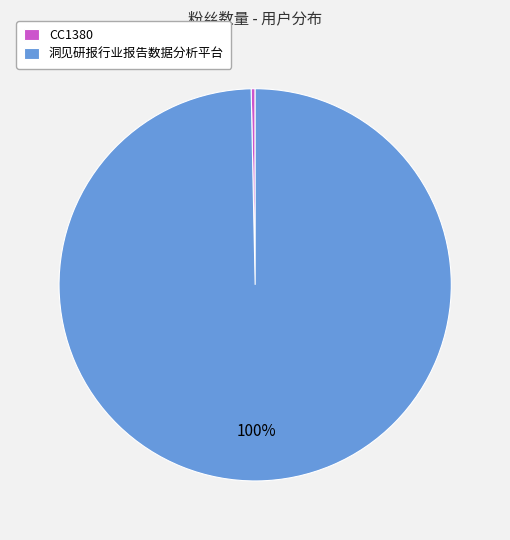

True or false: CC1380 accounts for 0% of the total.

True